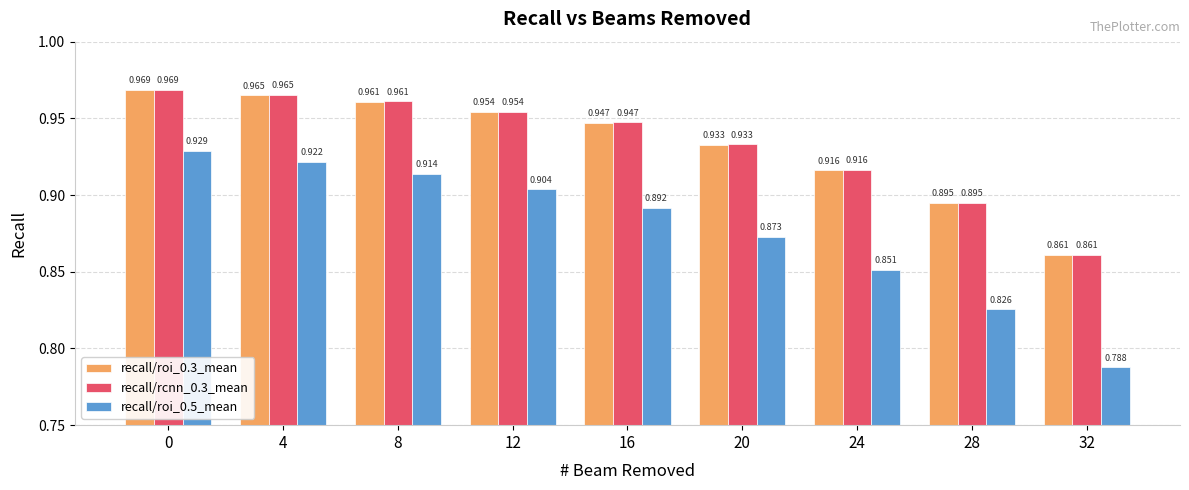

Which series changed the most between 0 and 24?

recall/roi_0.5_mean